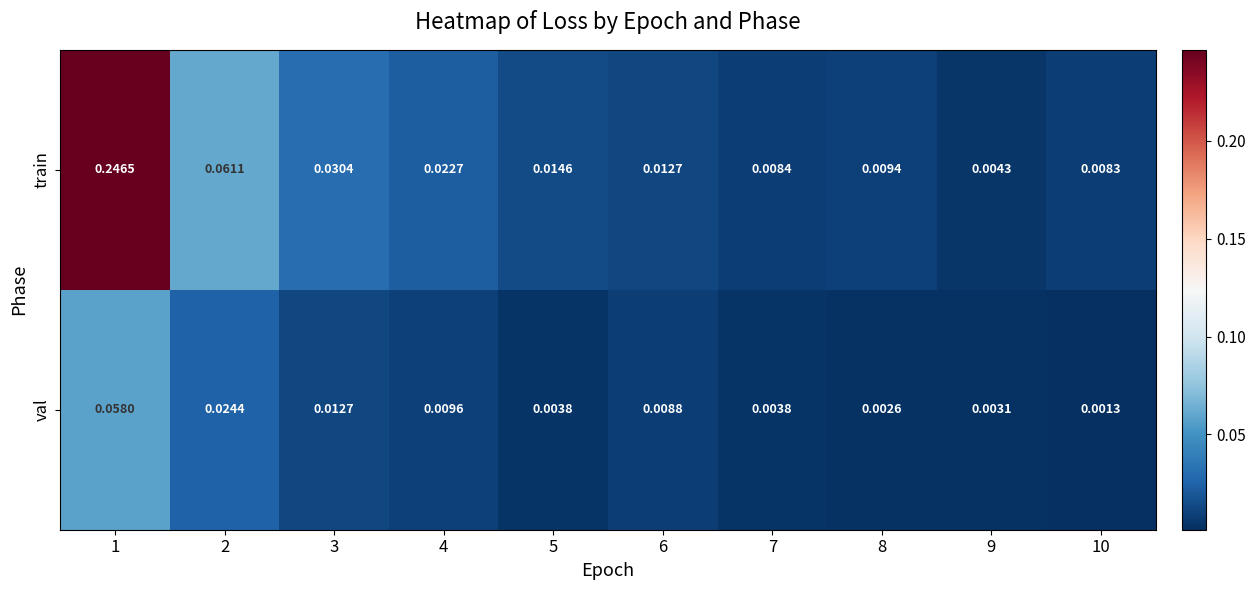

Rank the series by their average value, from lowest to highest.

val, train